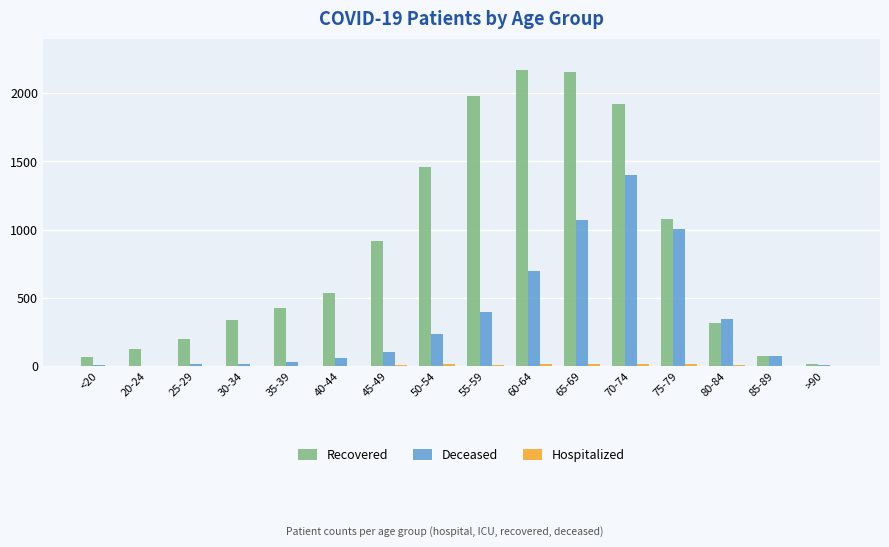

Is it true that Deceased equals 2051 at 70-74?

False